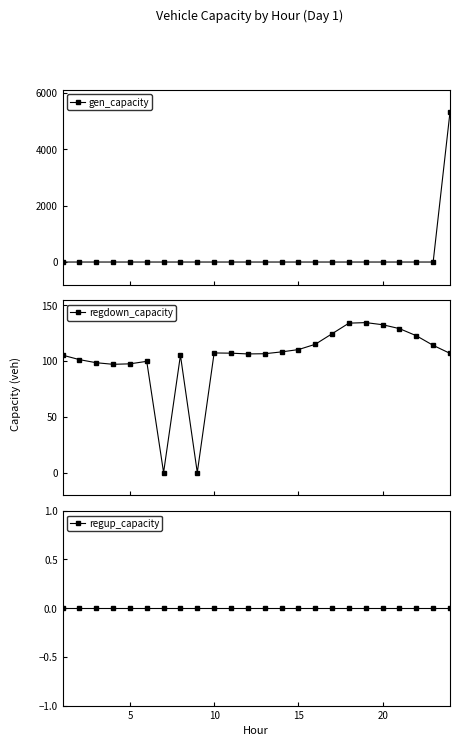

What is the highest value of the gen_capacity series?

5323.3